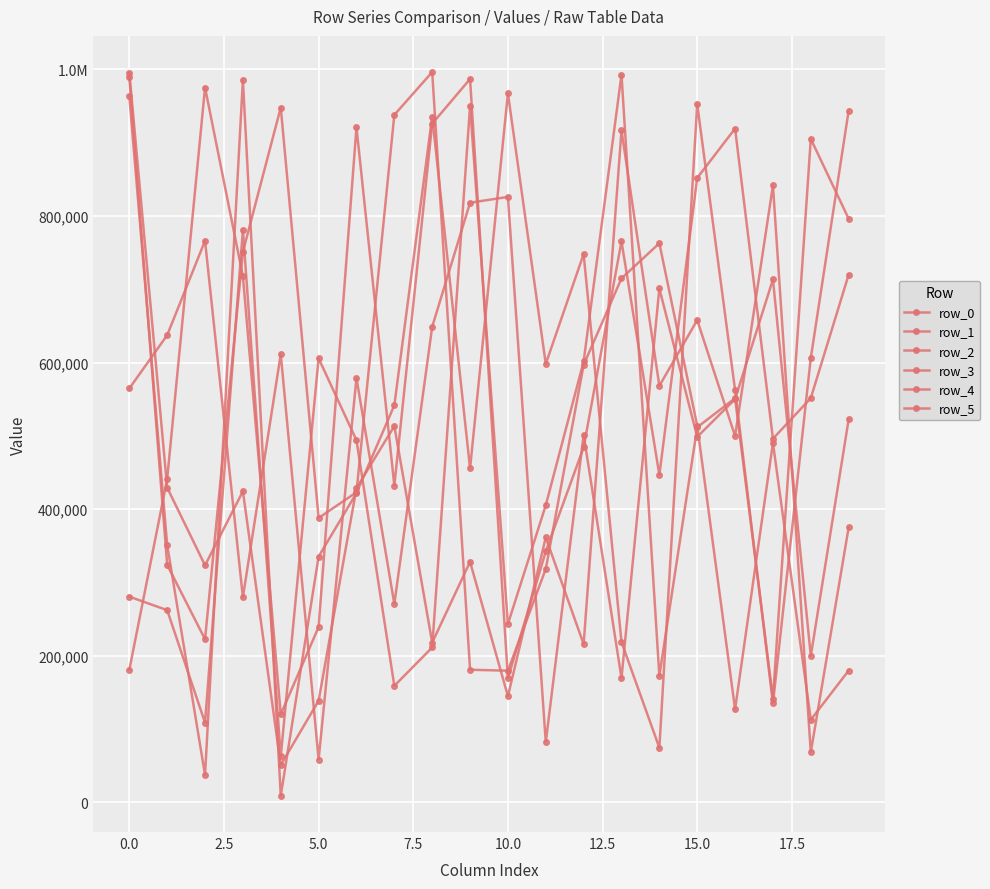

Is this an area chart (filled region under the line)?

No